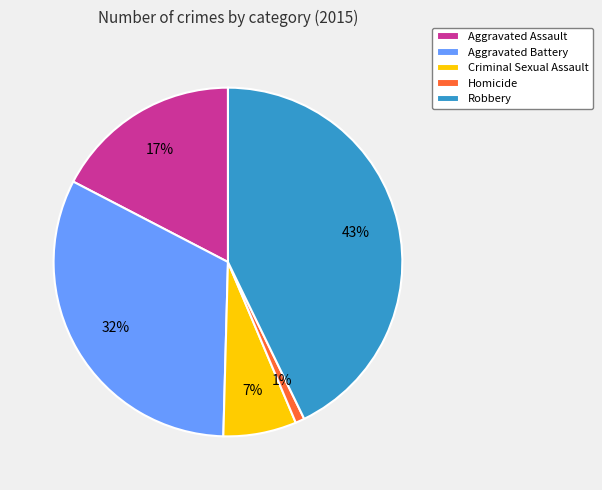

Is there any slice that represents more than half of the pie?

No